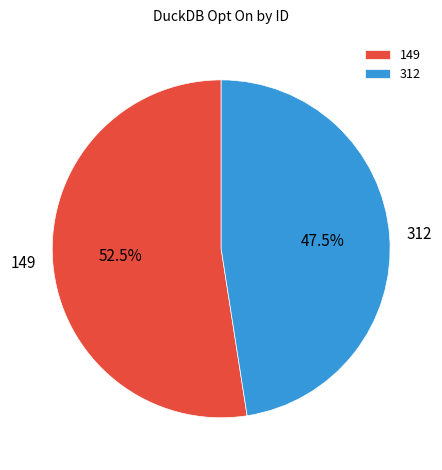

Which category accounts for the majority?

149